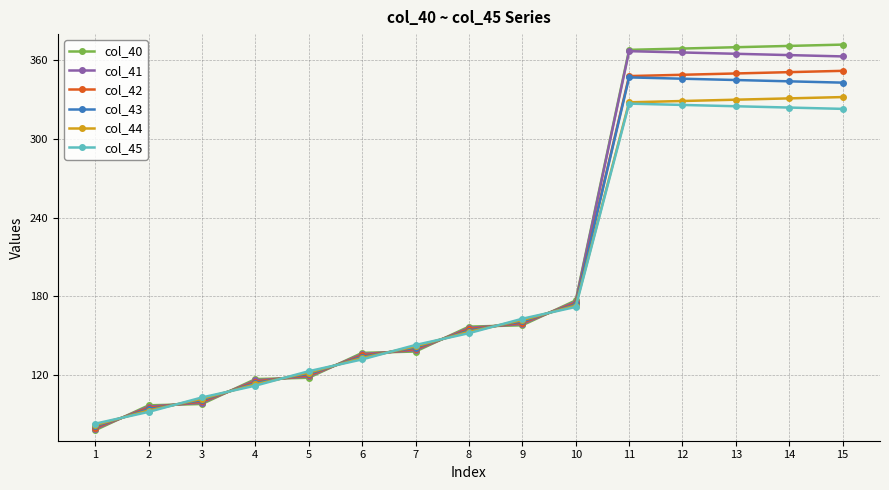

What is the spread (max minus min) of values at 9?

5.0